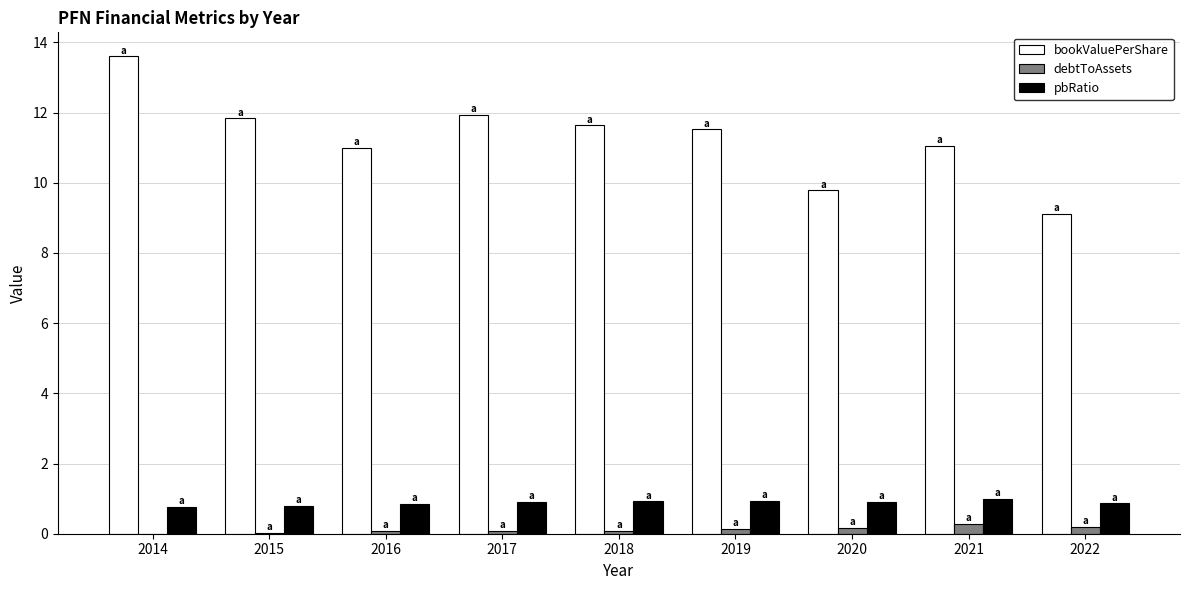

What is the sum of the debtToAssets values at 2020 and 2014?

0.2